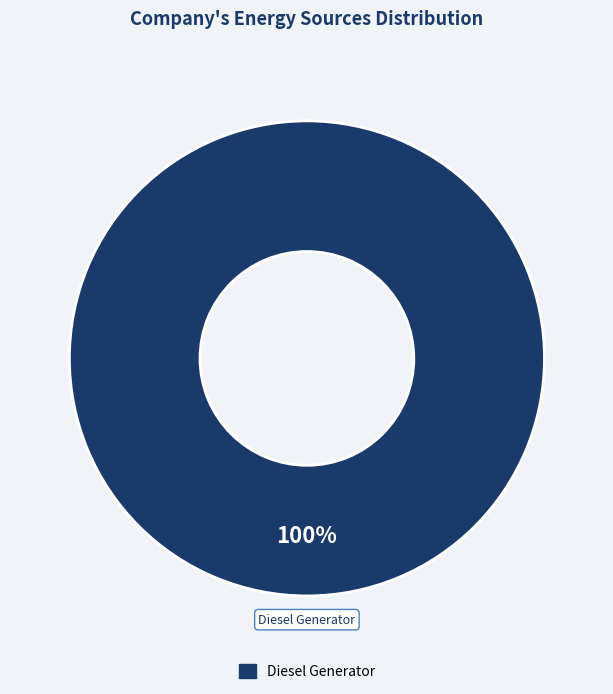

Count the number of slices in the pie.

3